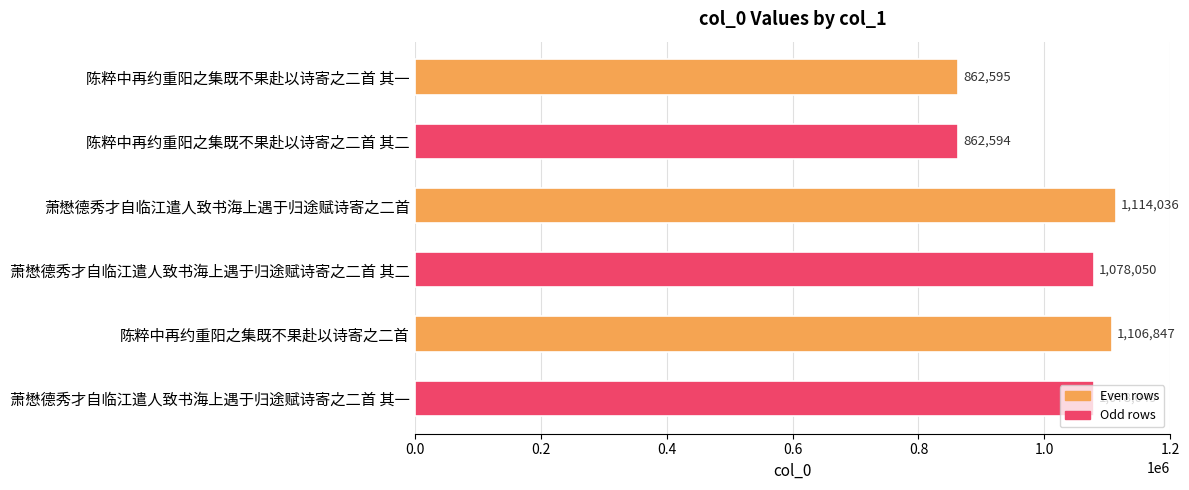

What value does the data have at 萧懋德秀才自临江遣人致书海上遇于归途赋诗寄之二首 其二?

1078050